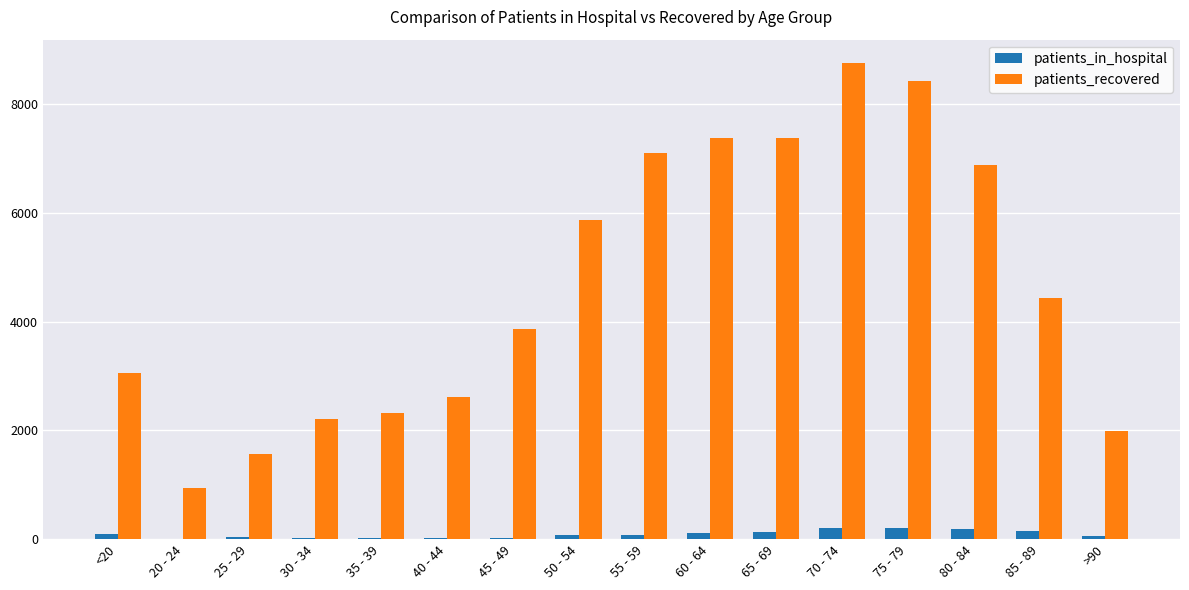

The value of patients_recovered at 65 - 69 is 4702. True or false?

False